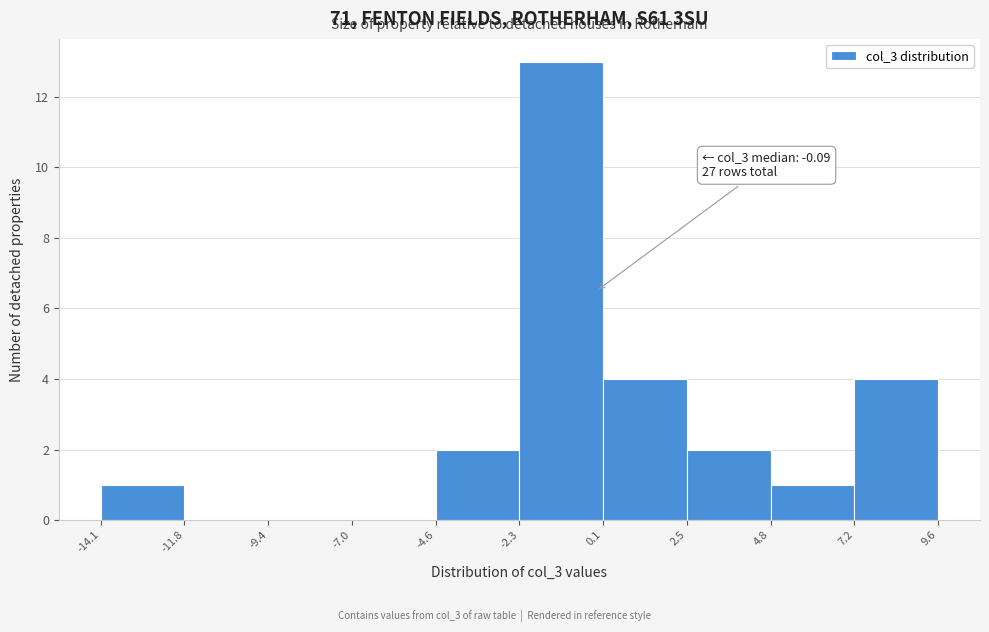

Which range on the x-axis has the tallest bar?

-2.3 to 0.1